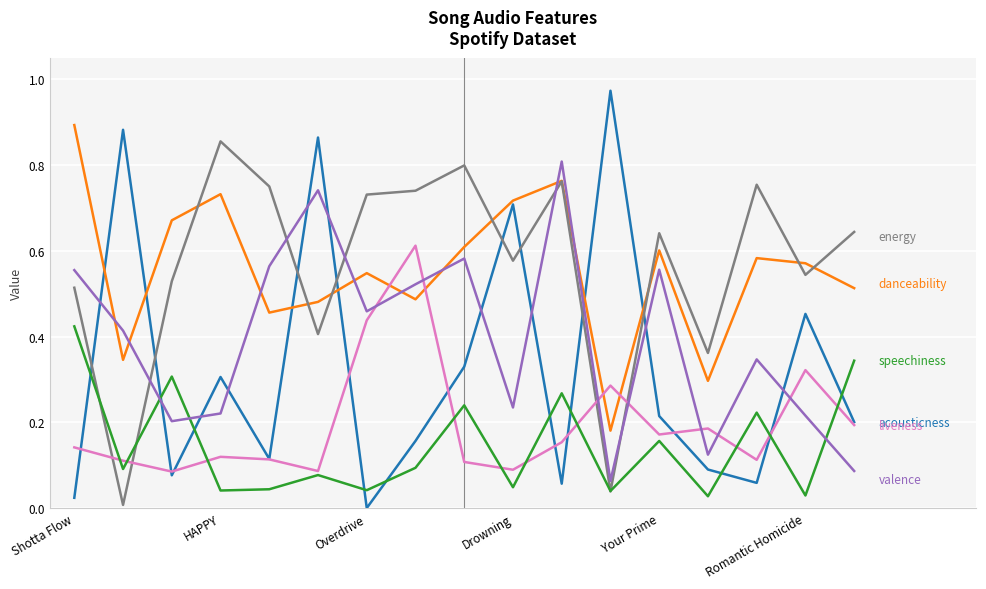

Does the chart have visible grid lines?

Yes